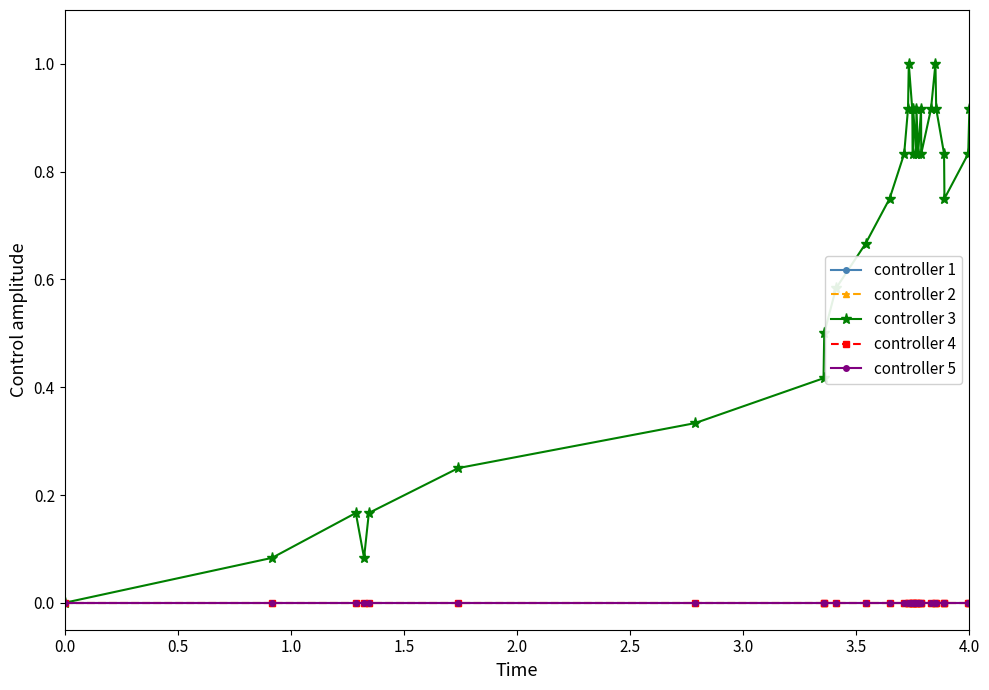

True or false: controller 4 and controller 3 cross at least once.

False